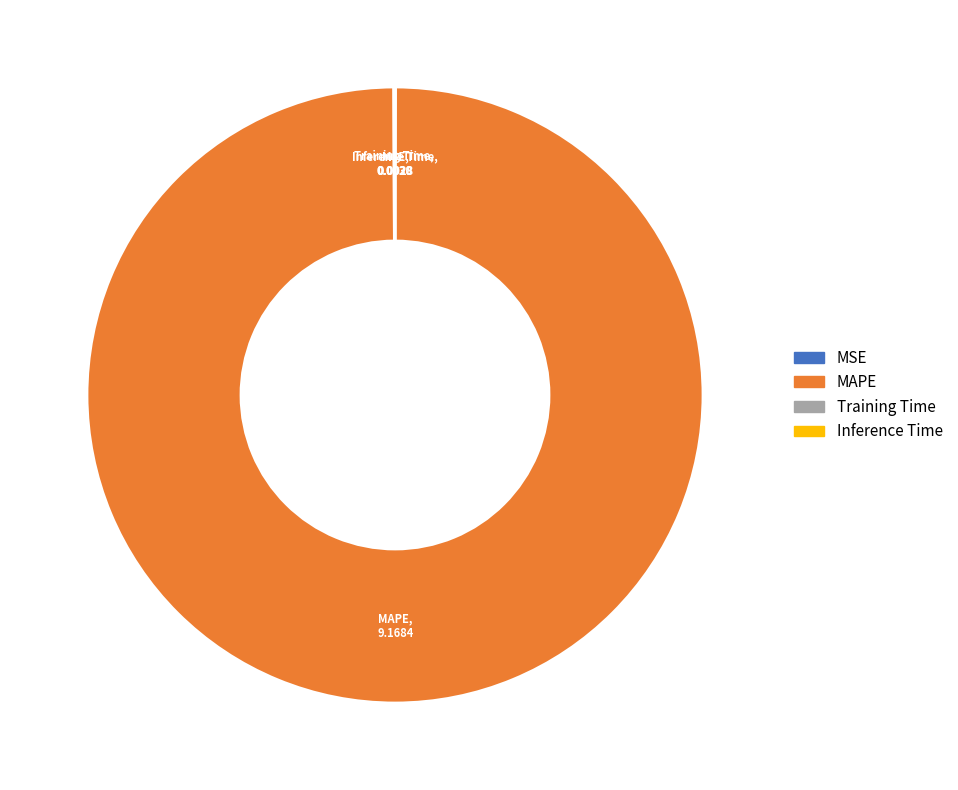

Which category has the biggest portion of the pie?

MAPE